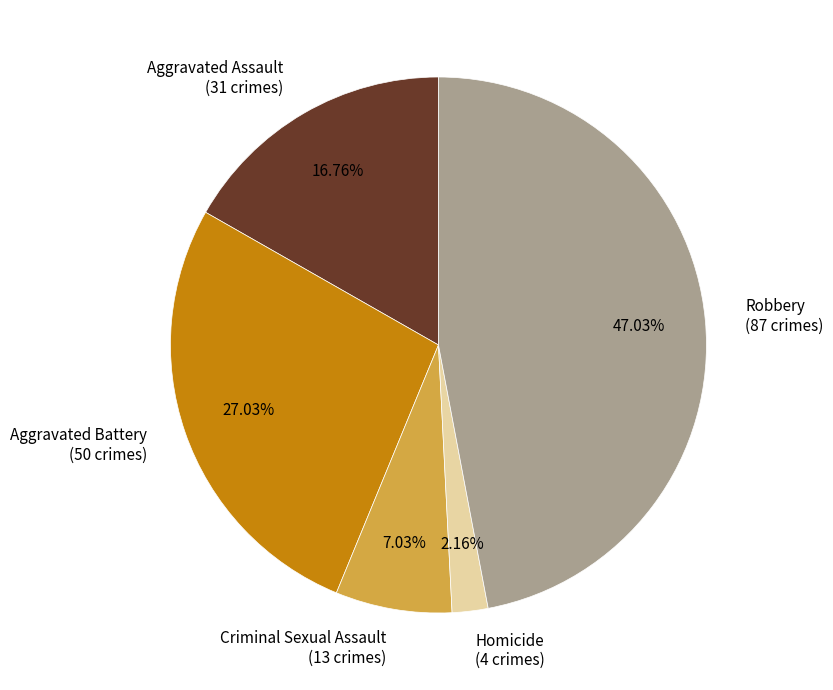

Does Criminal Sexual Assault account for over 50% of the chart?

No